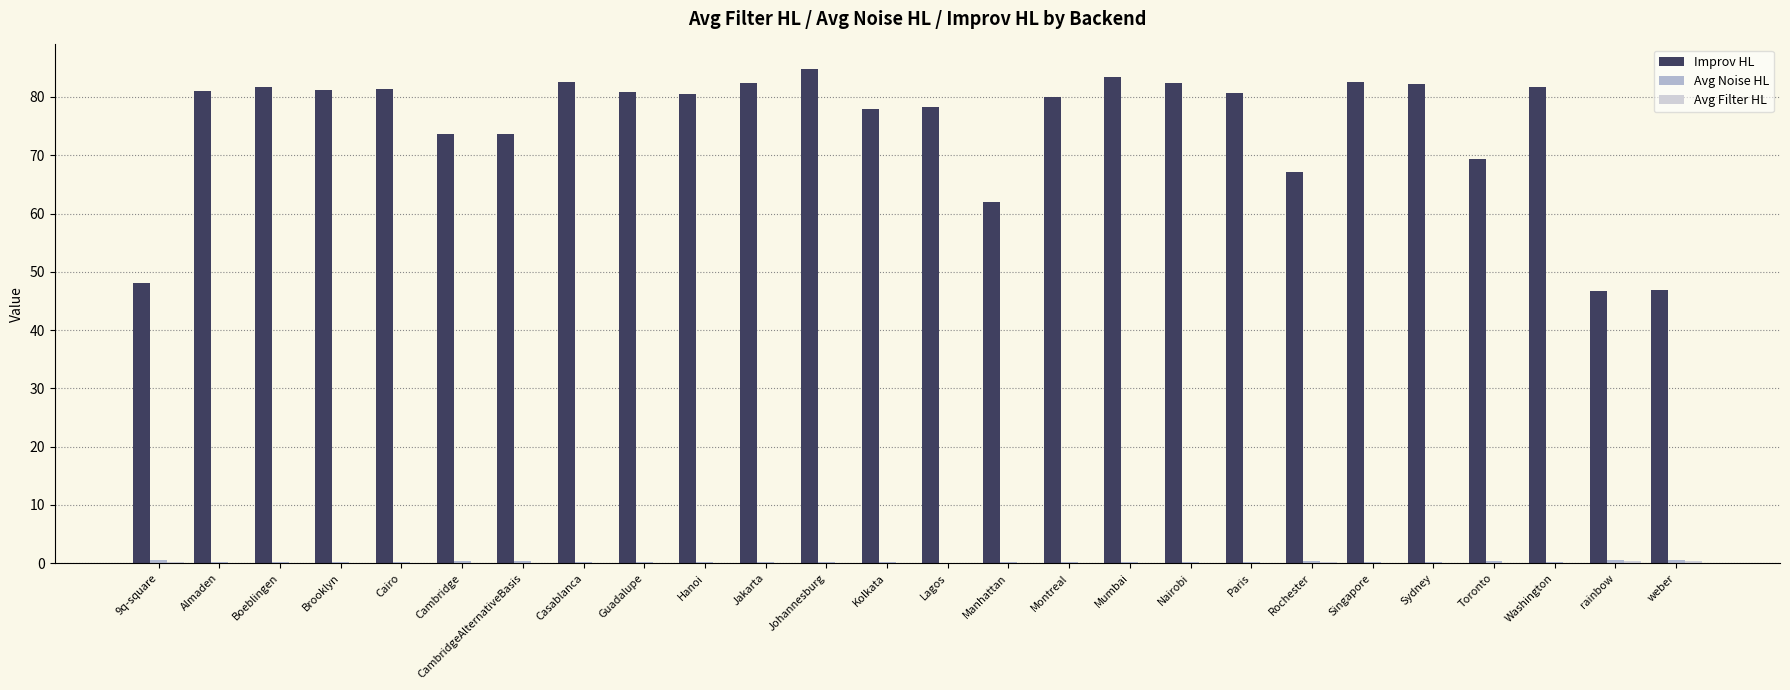

Which series has the largest total across all categories?

Improv HL